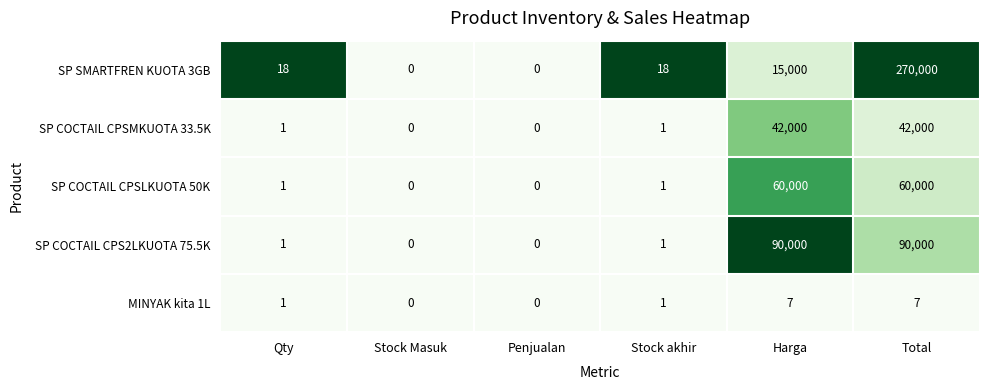

Which series changed the most between Qty and Stock Masuk?

SP SMARTFREN KUOTA 3GB